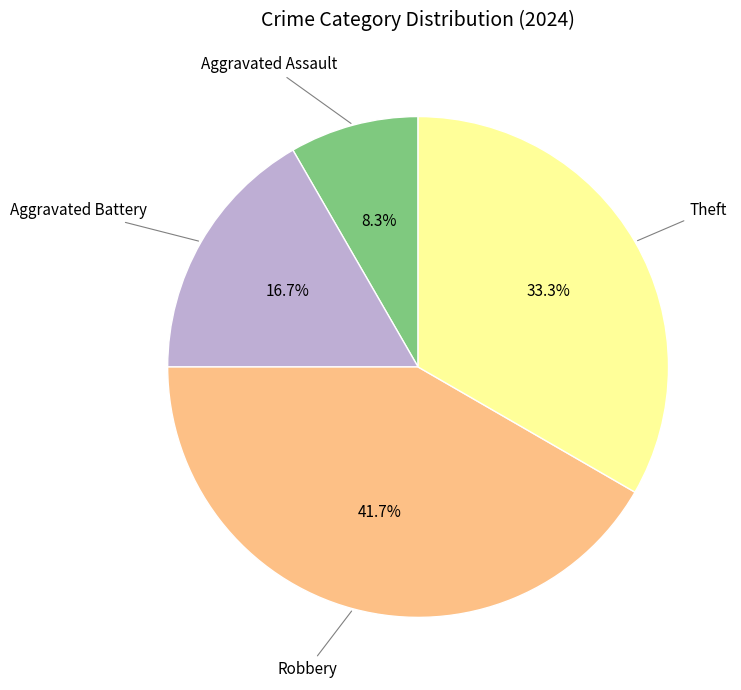

Is there any slice that represents more than half of the pie?

No